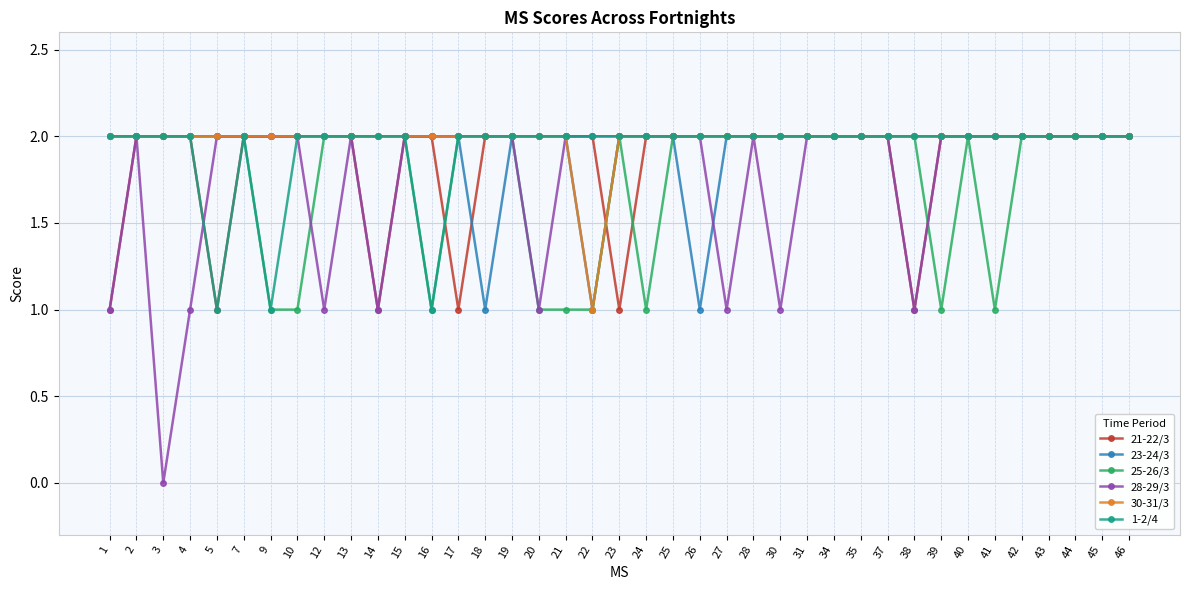

The 1-2/4 series shows 2 at 43. True or false?

True